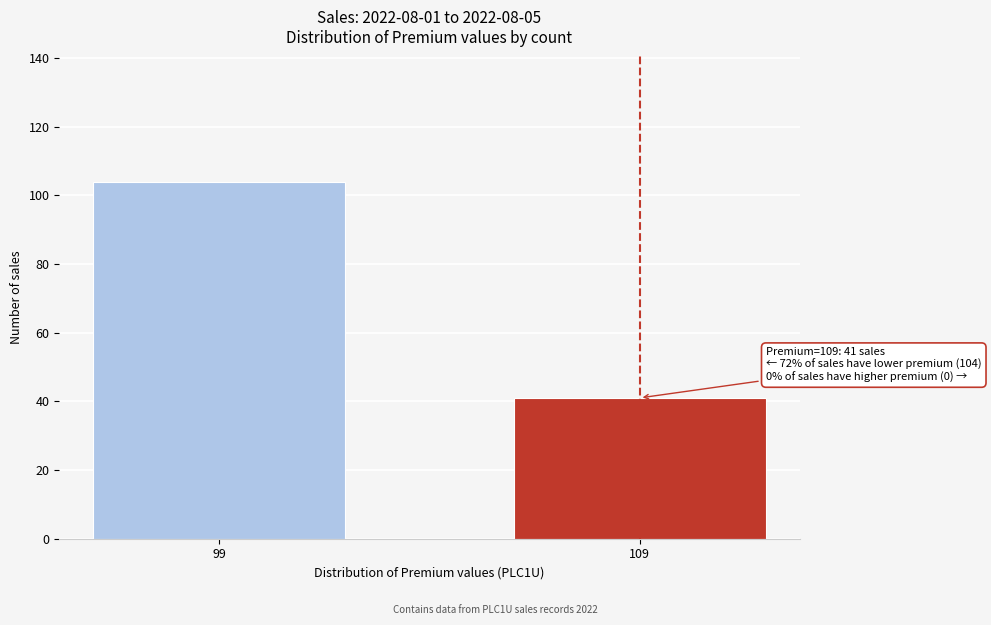

Reading right to left, transcribe all the data shown in this chart.

109=41	99=104